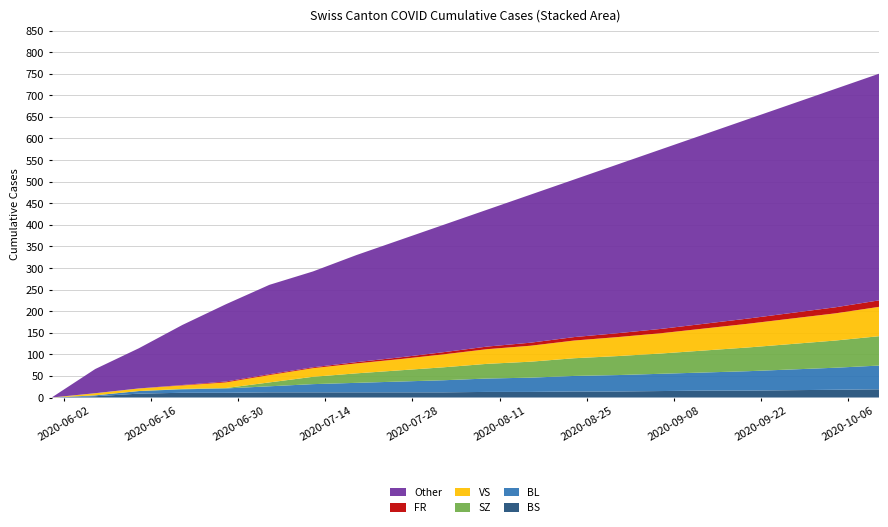

What is the maximum value for BS?

19